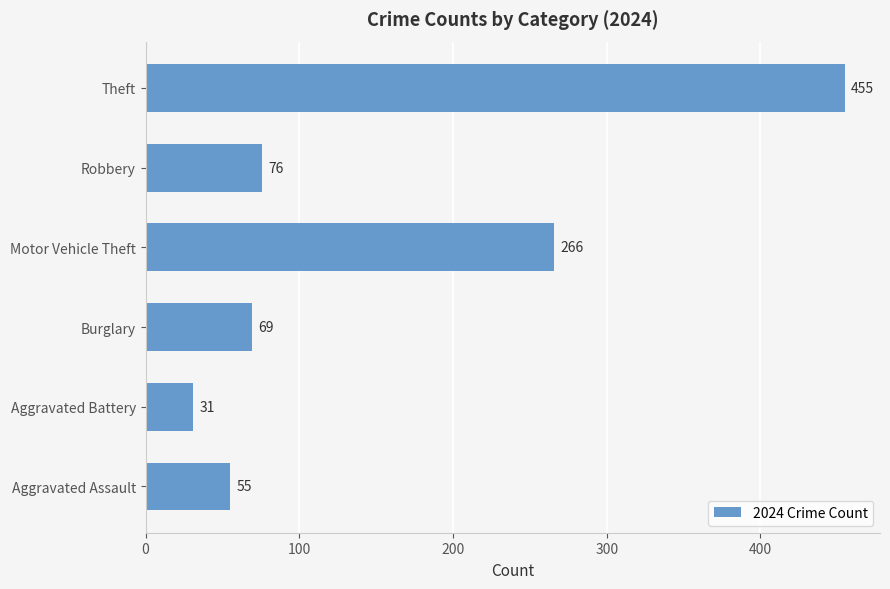

Rank the categories by value from lowest to highest.

Aggravated Battery, Aggravated Assault, Burglary, Robbery, Motor Vehicle Theft, Theft